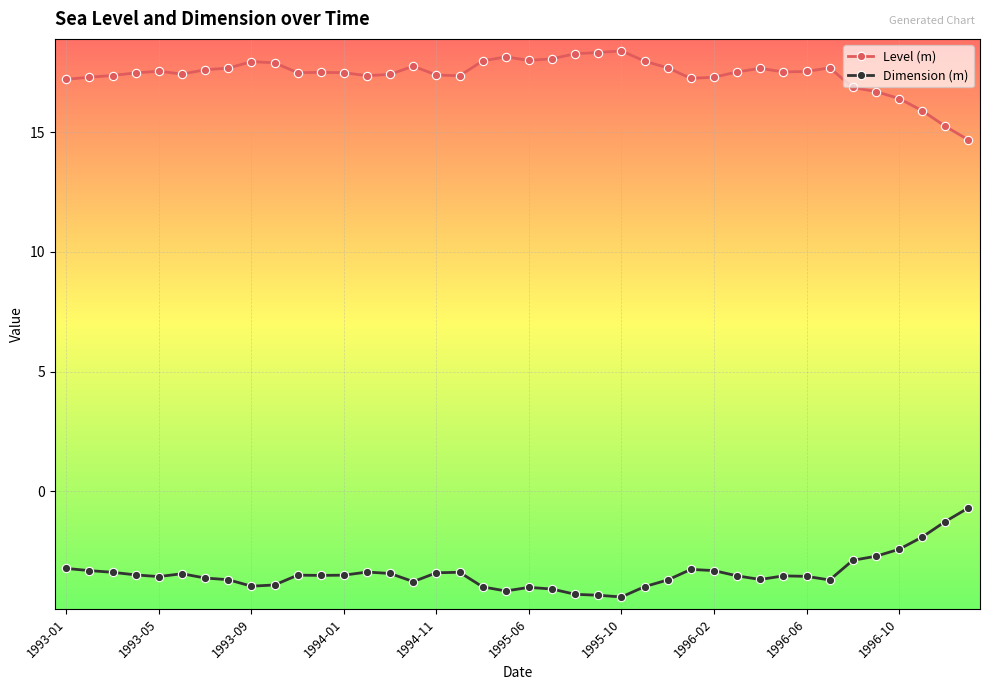

At how many categories does at least one series exceed 15?

39